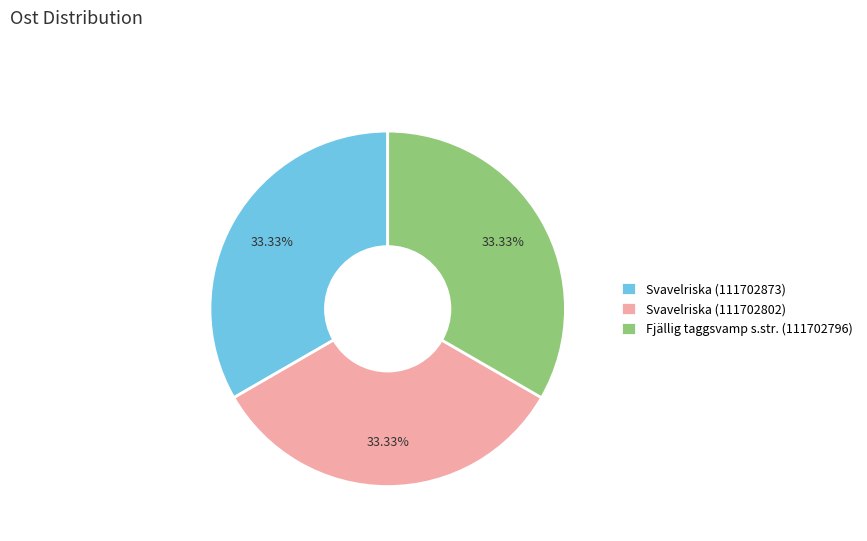

How many slices are in this pie chart?

3